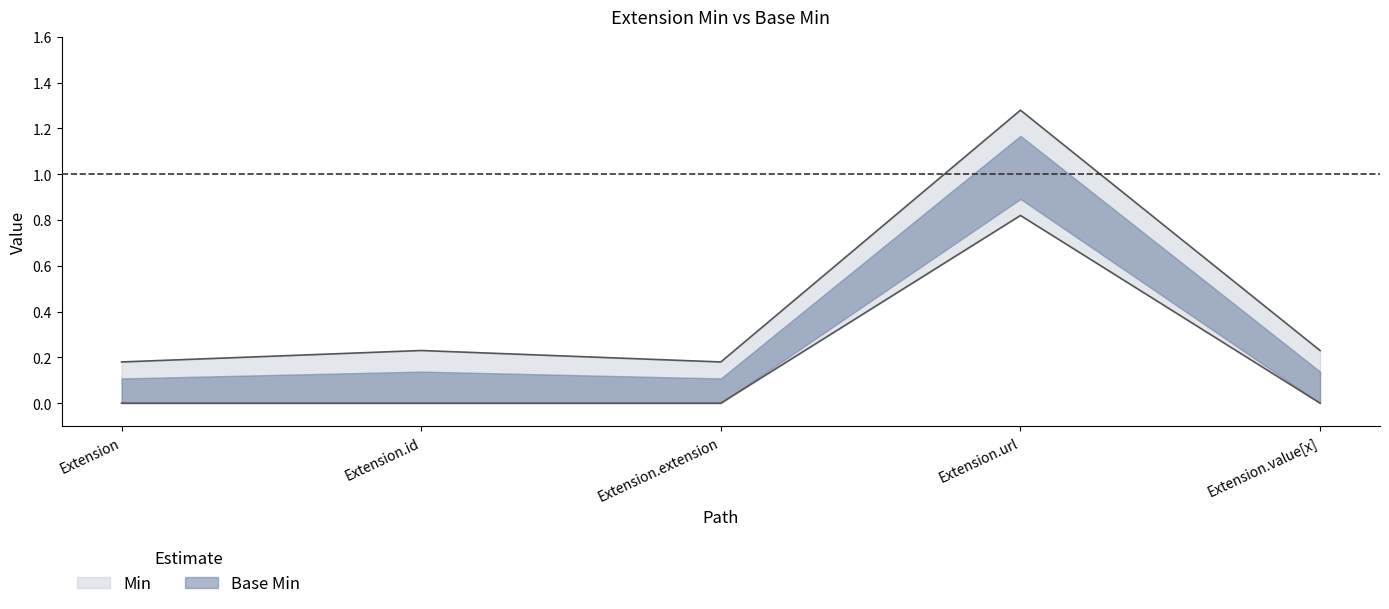

Is the value of Base Min at Extension.id greater than the value of Min at Extension.url?

No